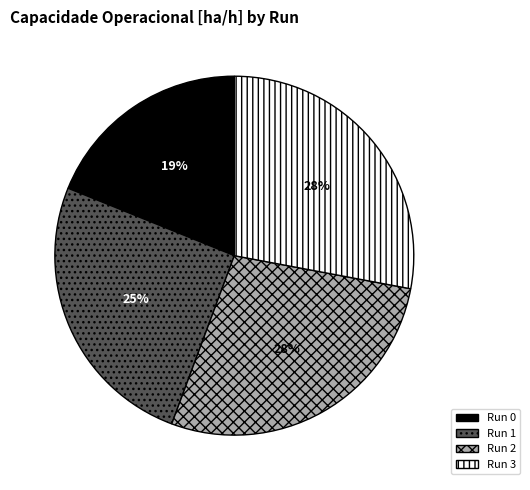

To the nearest percent, what is the difference between the largest and smallest slice percentages?

9%